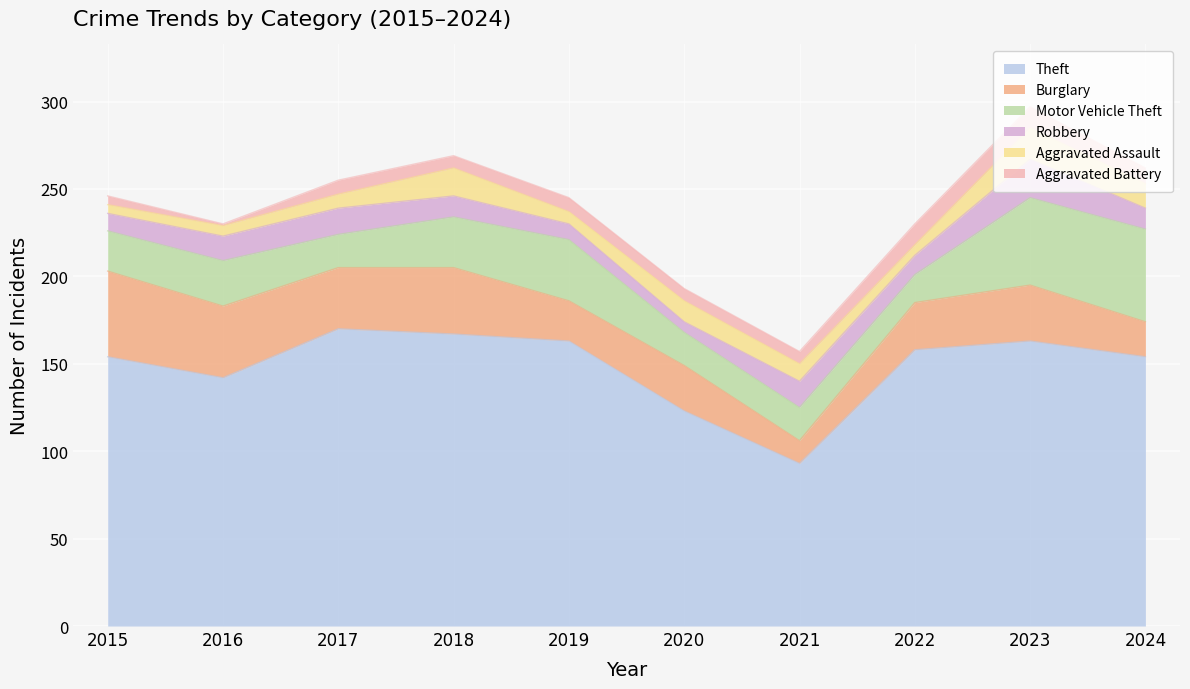

Read the Theft value at 2021.

93